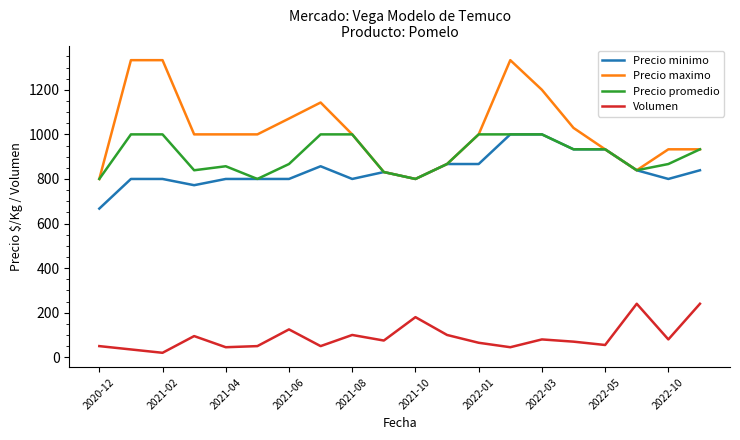

True or false: Precio promedio and Volumen intersect in this chart.

False